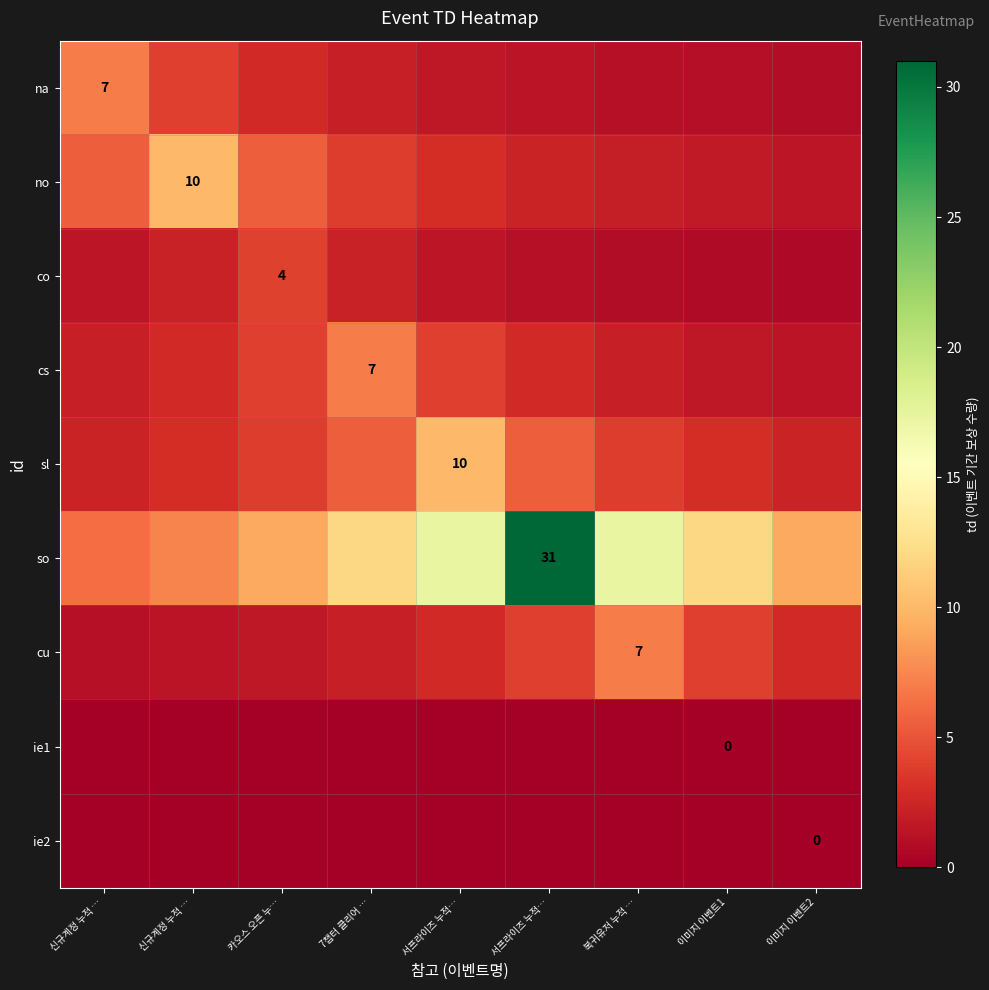

Which has a higher value, 카오스 오픈 누… or 서프라이즈 누적…?

카오스 오픈 누…